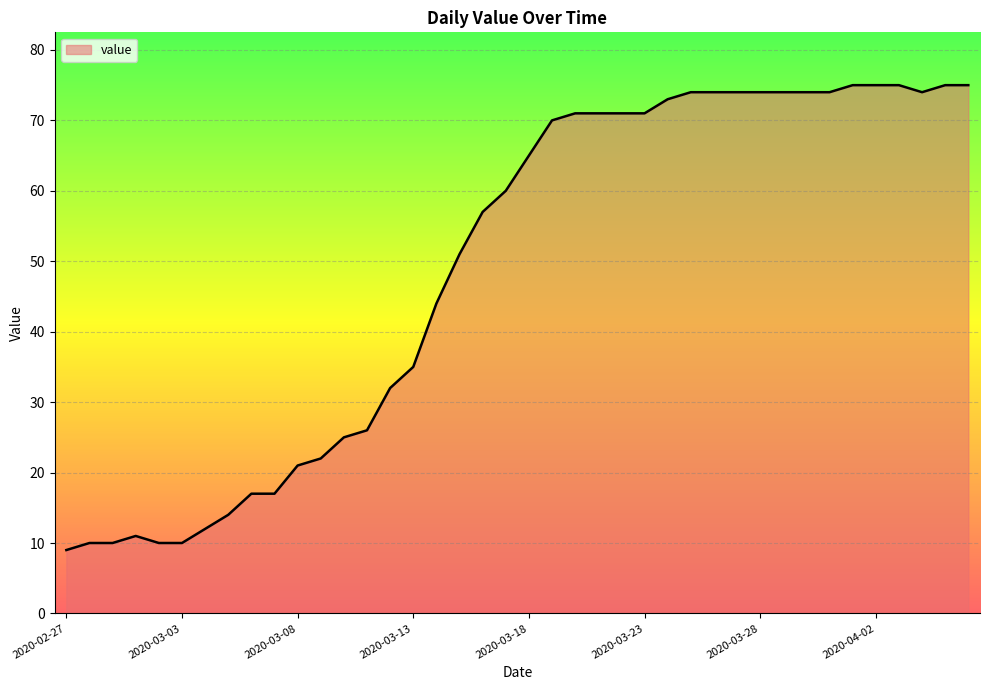

What is the greatest value displayed?

75